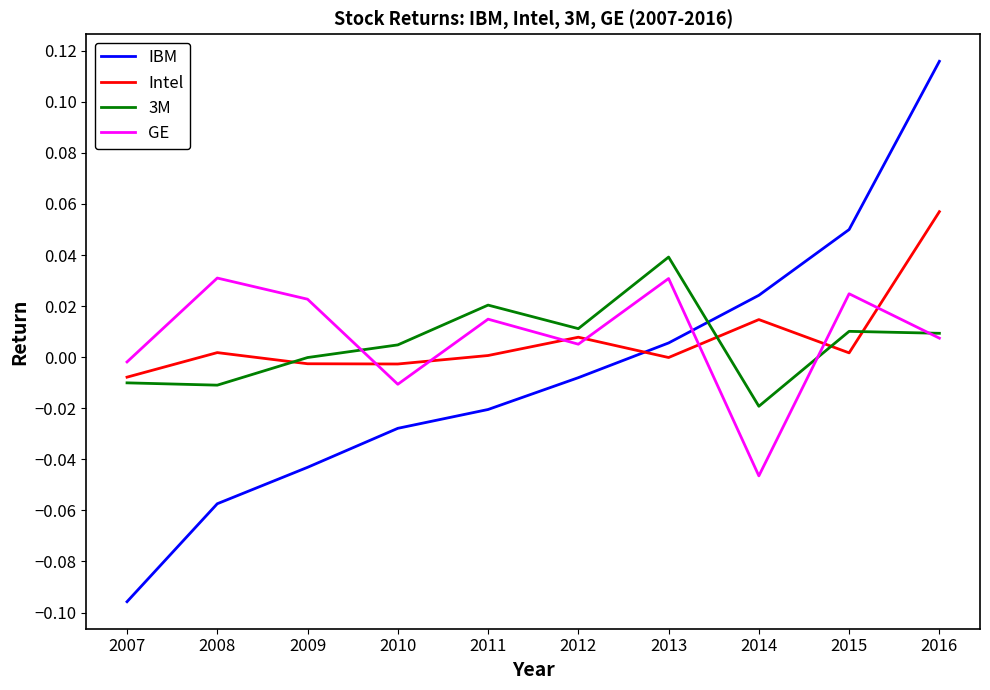

At which category is the sum across all series the highest?

2016